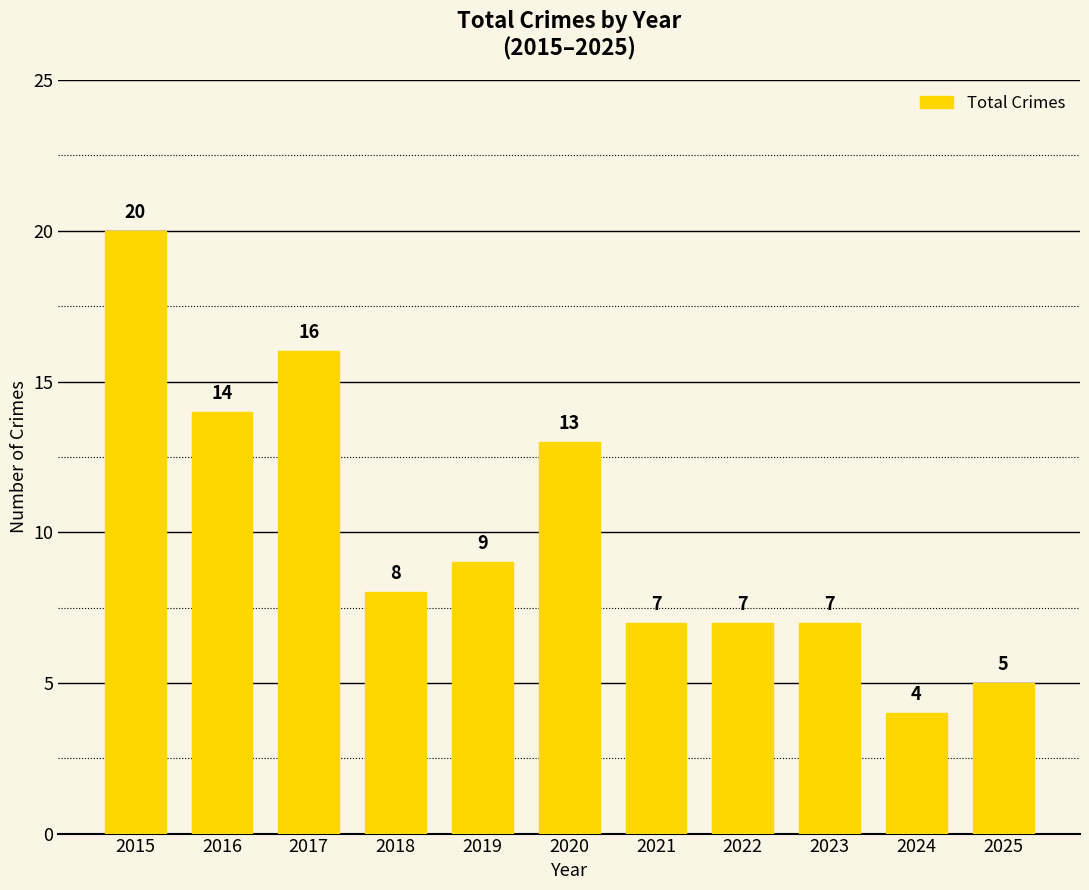

The value at 2022 is 4. True or false?

False